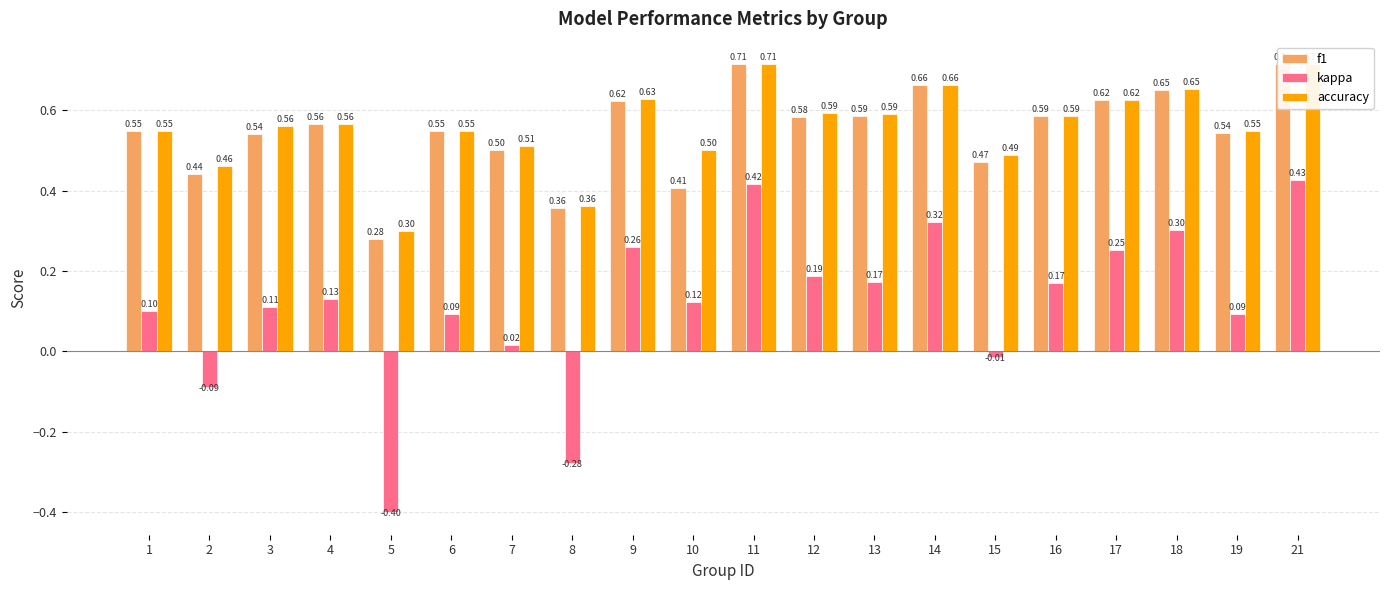

At which category does the chart reach its minimum across all series?

5